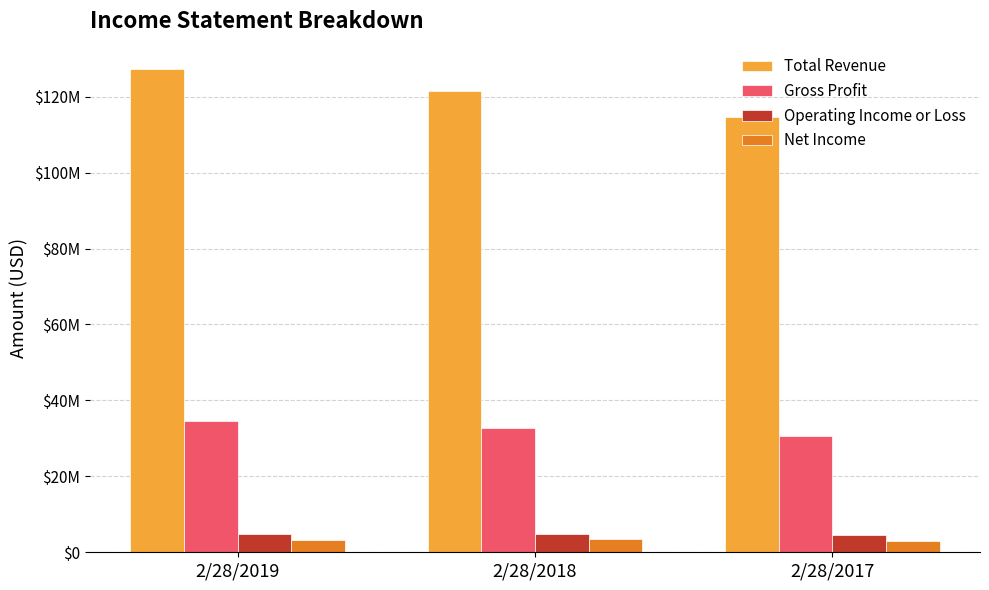

What is the value of the Operating Income or Loss bar at the 2nd from the left?

4921000